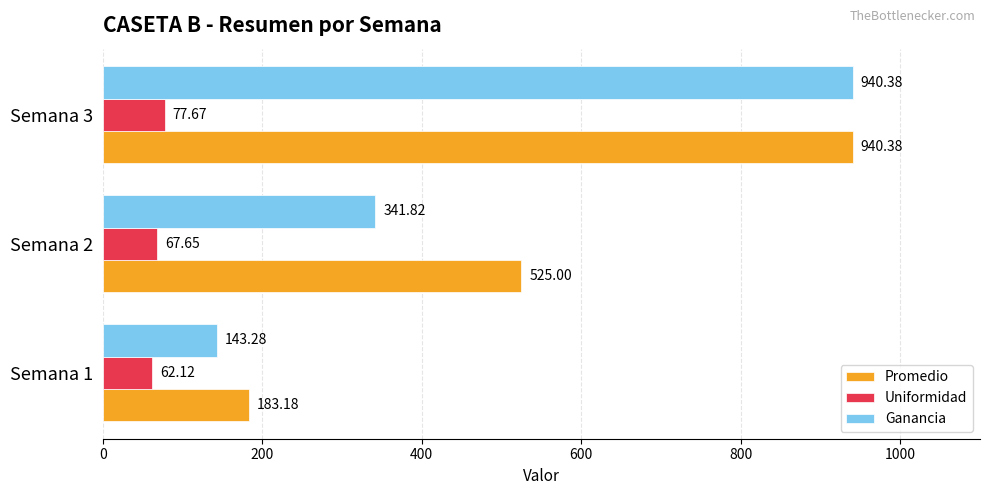

What is the difference between the Uniformidad values at Semana 3 and Semana 2?

10.0